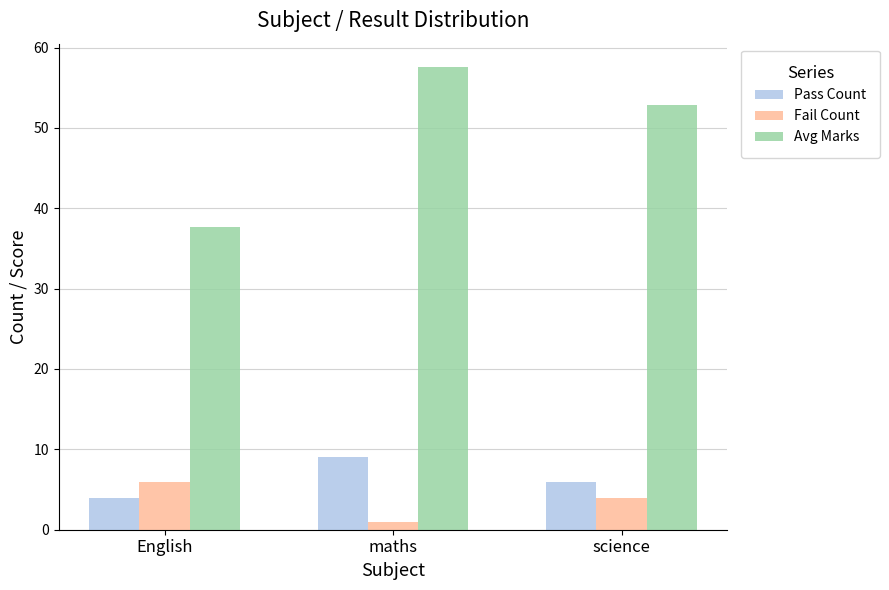

Which series has the largest range (max minus min)?

Avg Marks